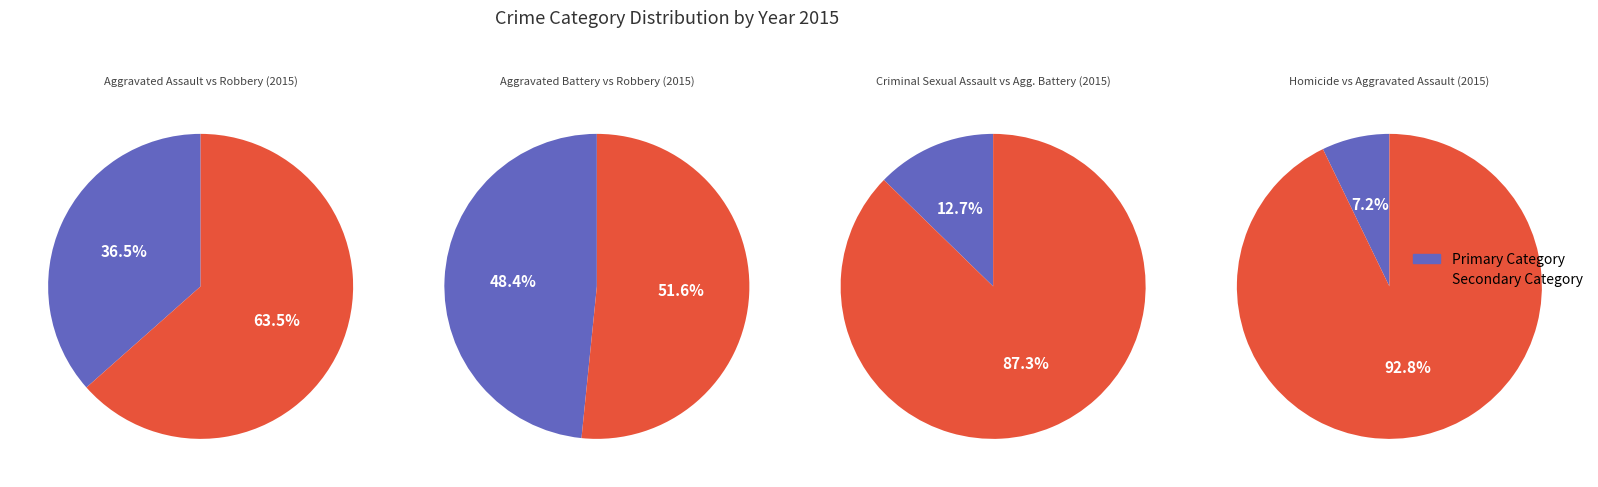

Between Homicide and Aggravated Battery, which is larger?

Aggravated Battery